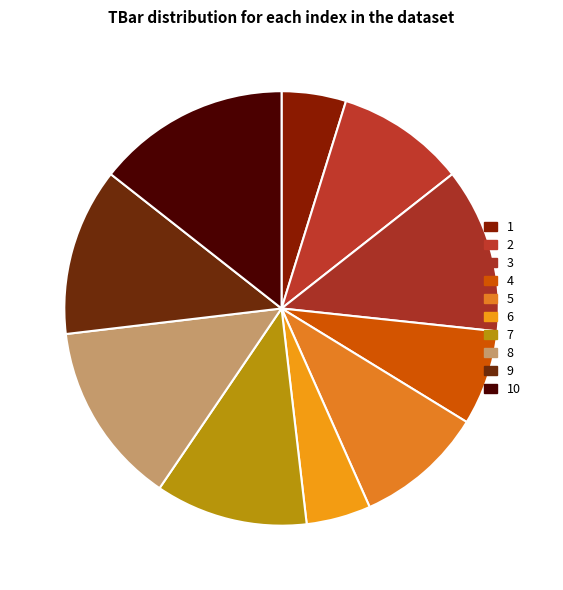

Does 4 account for over 50% of the chart?

No